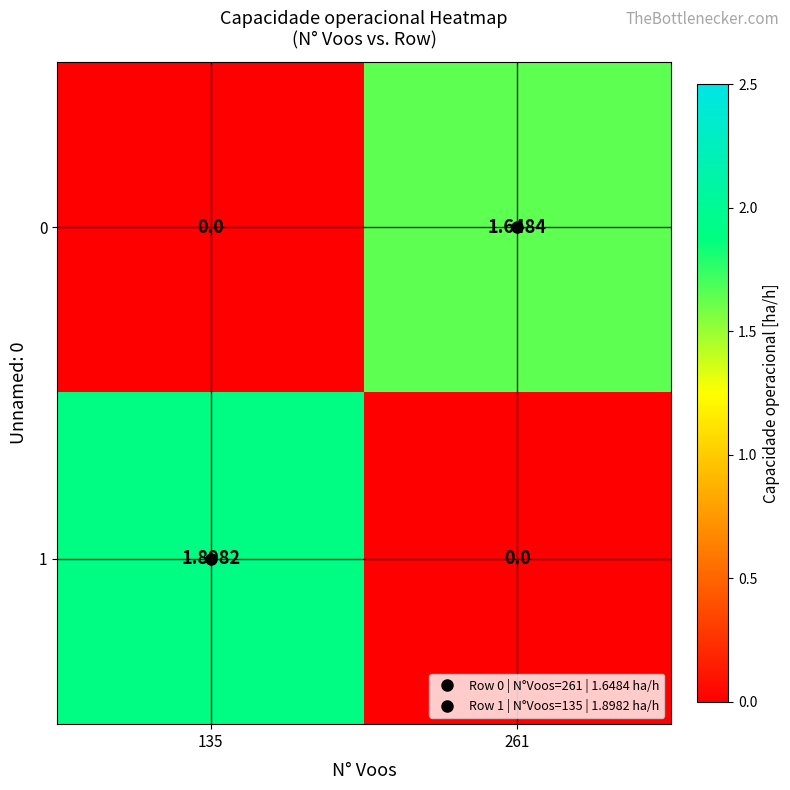

Is the value of 0 at 261 greater than the value of 1 at 261?

Yes